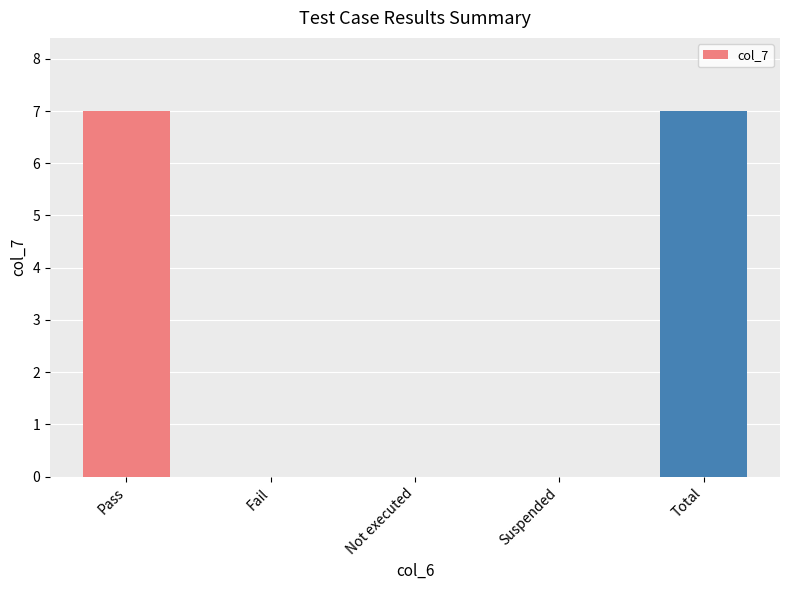

The value at Suspended is -4. True or false?

False